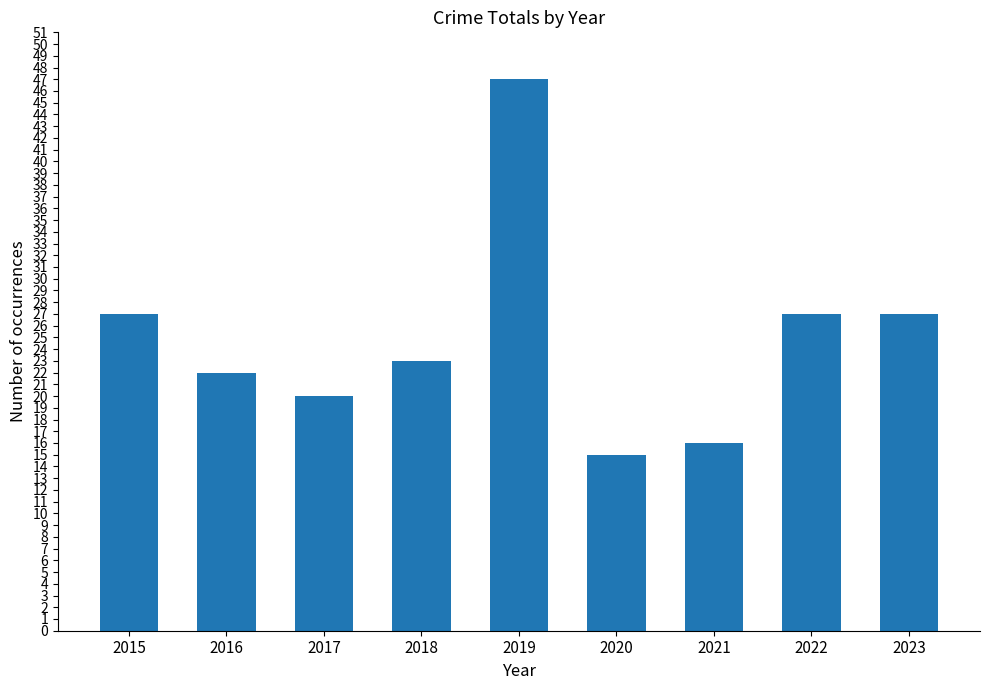

What is the change in value from 2015 to 2016?

-5